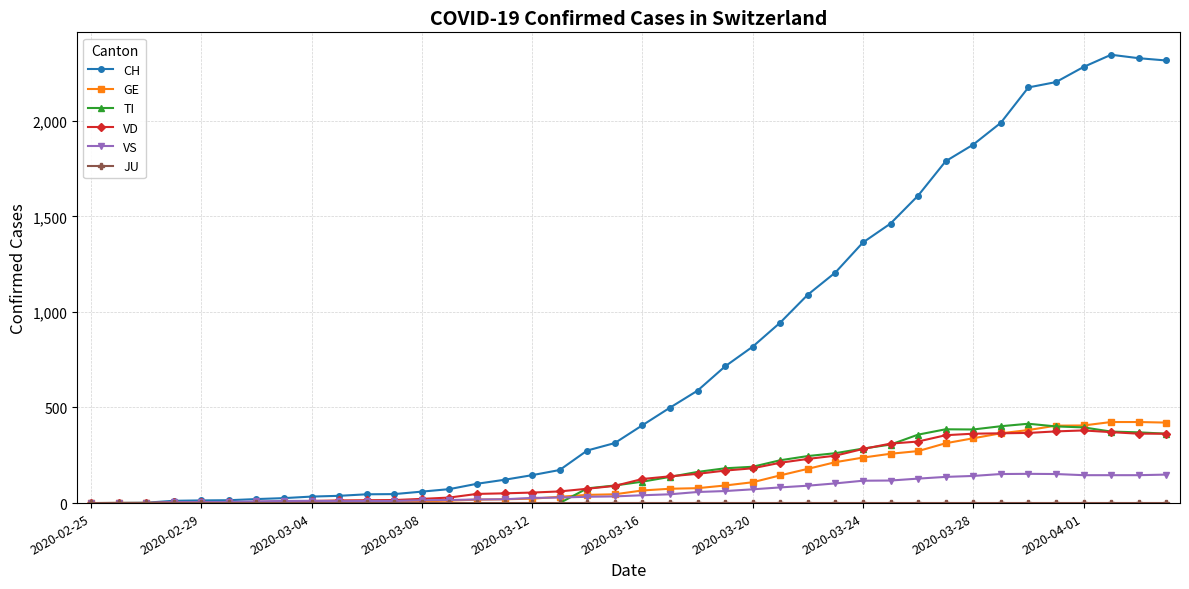

True or false: VS has more than 1 points higher than both neighbors.

True